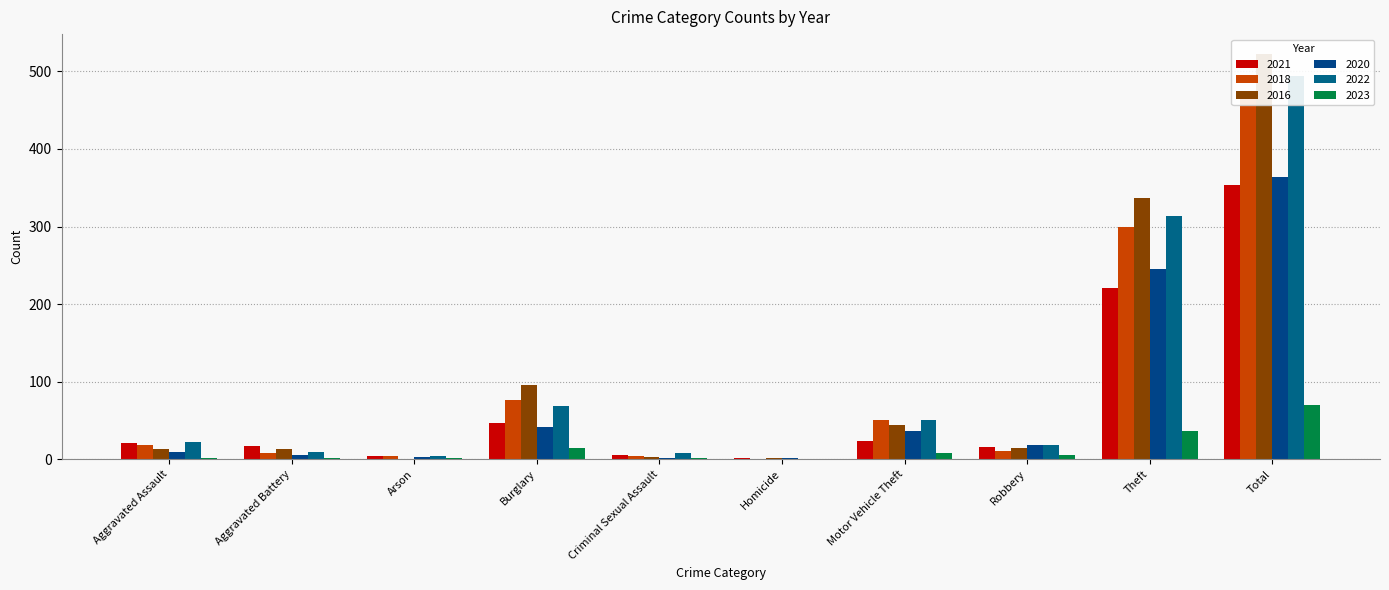

How many values in the 2016 series exceed 15?

4